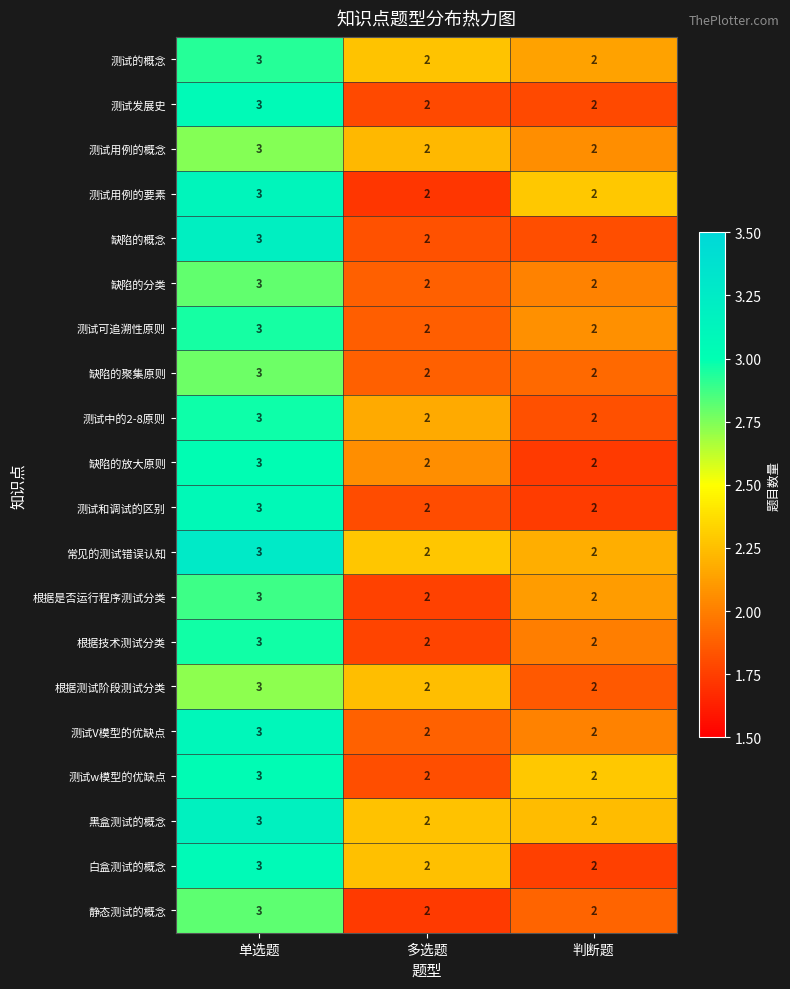

What is the greatest value displayed?

3